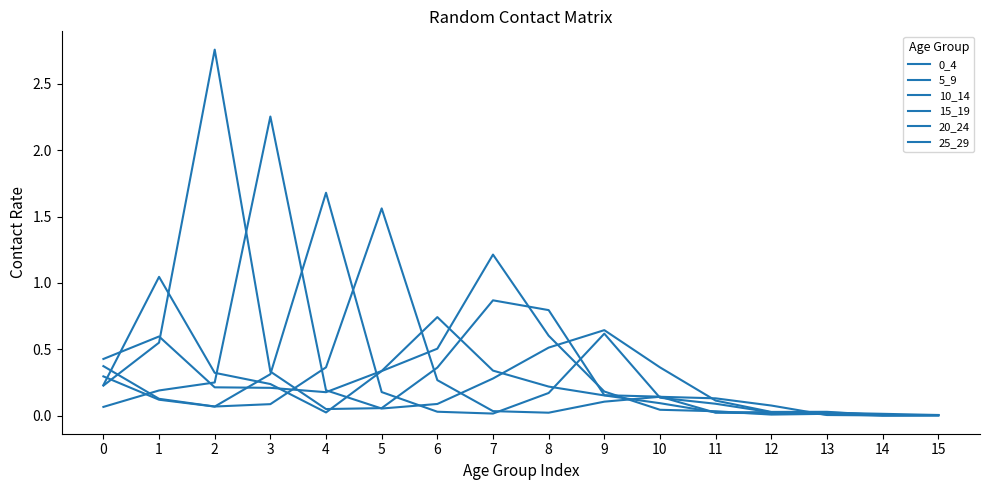

True or false: 5_9 has a value of 1.7 at 7.

False